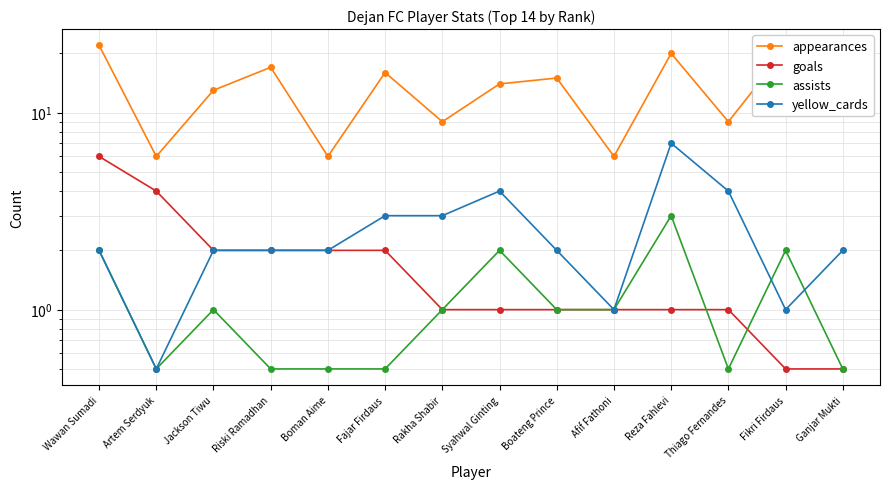

Count the number of categories in the chart.

14